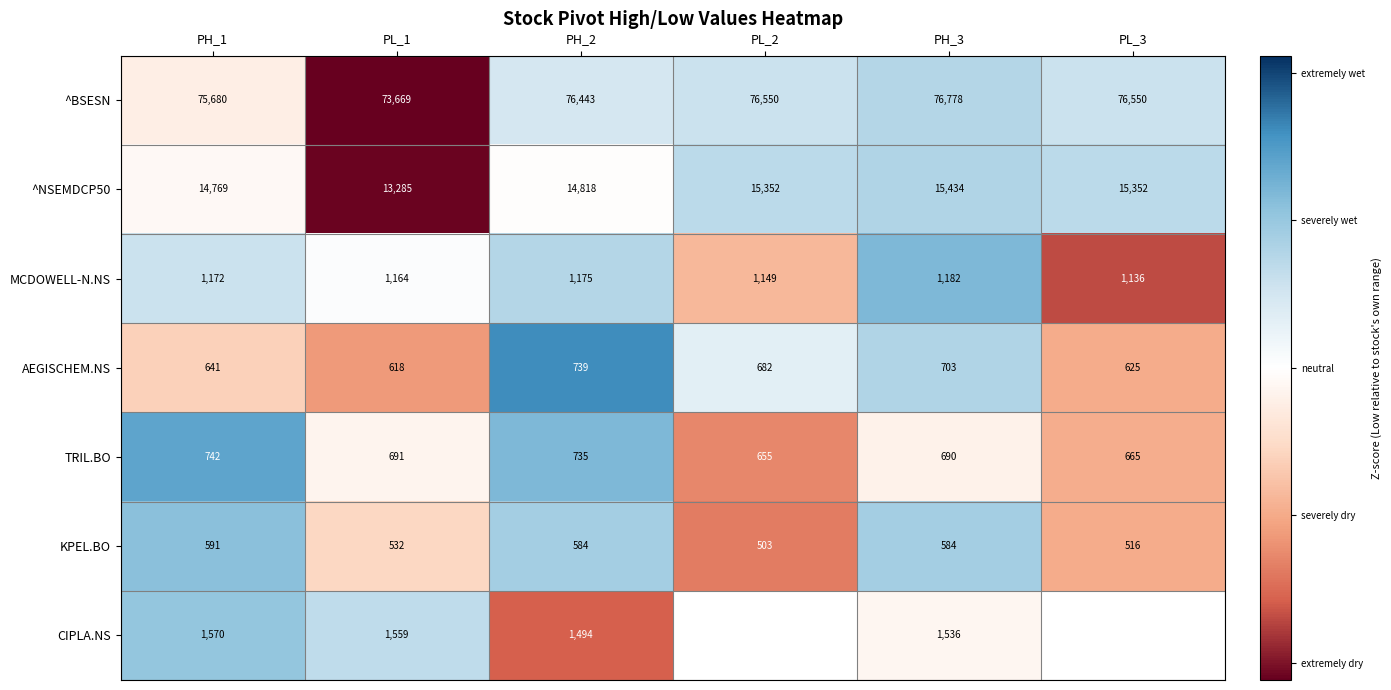

Is the value of KPEL.BO at PH_2 greater than the value of ^BSESN at PH_1?

No